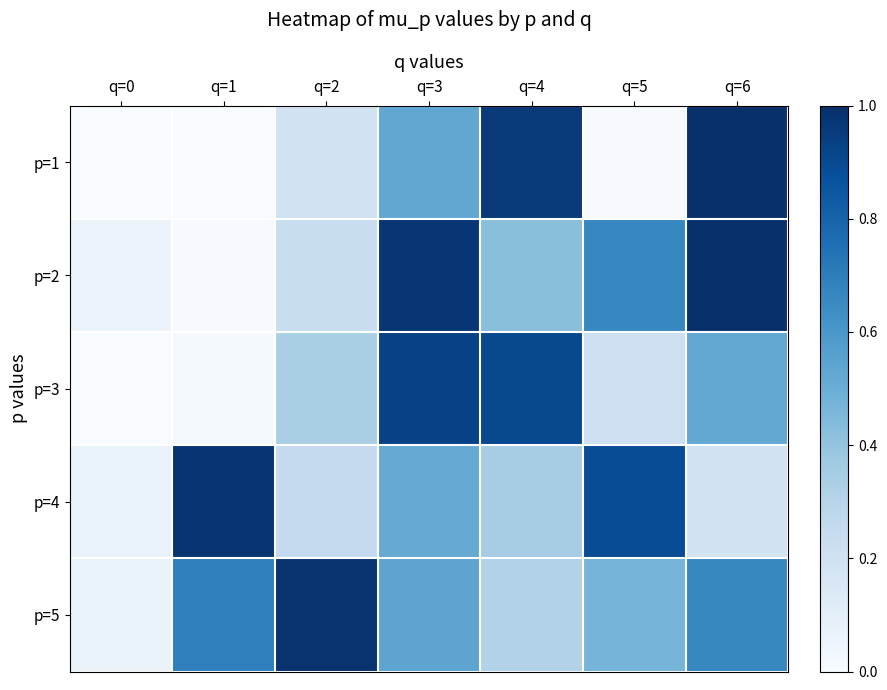

What is the difference between the highest and lowest values at q=1?

1.0